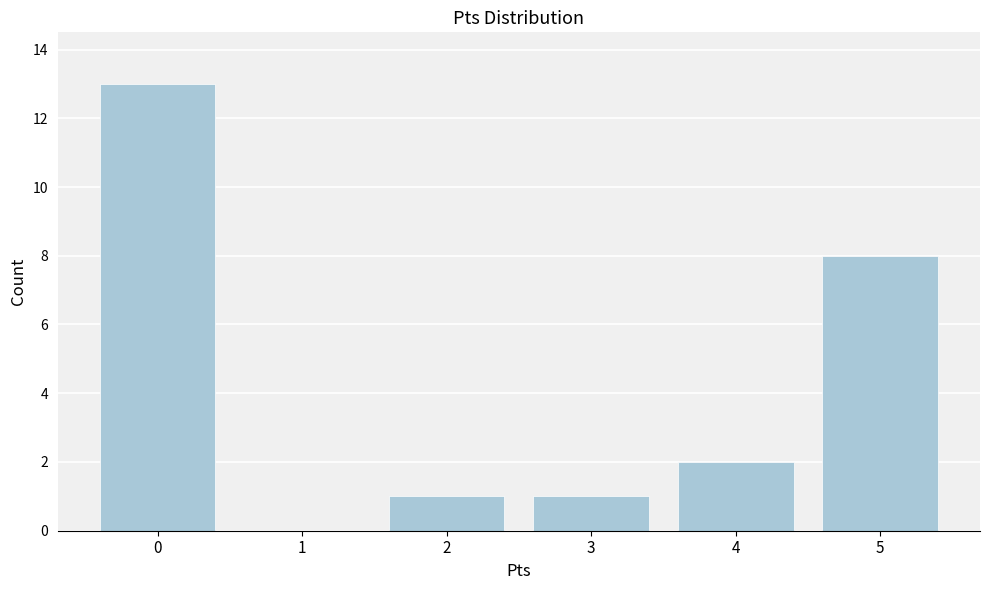

Reading right to left, list all the values displayed in this chart.

5=8	4=2	3=1	2=1	1=0	0=13